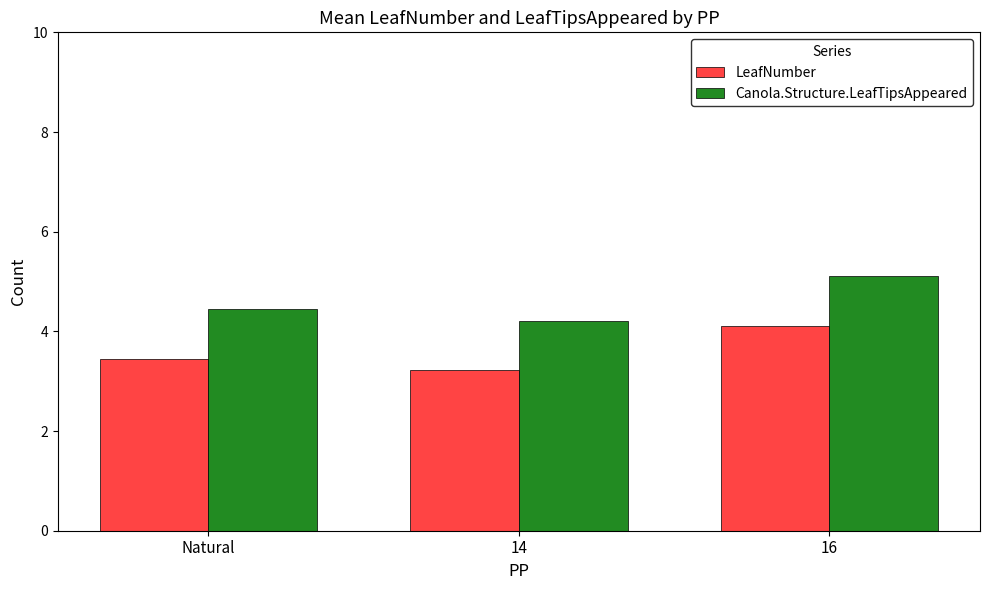

What is the difference between the highest and lowest values at 14?

1.0